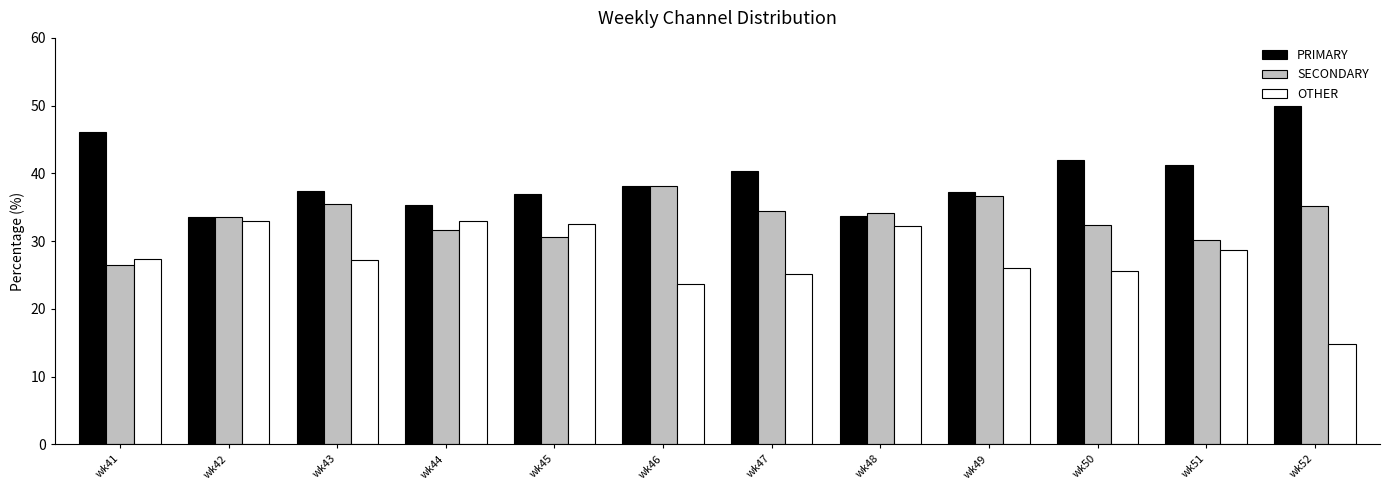

At wk52, list the series in order from largest to smallest.

PRIMARY, SECONDARY, OTHER